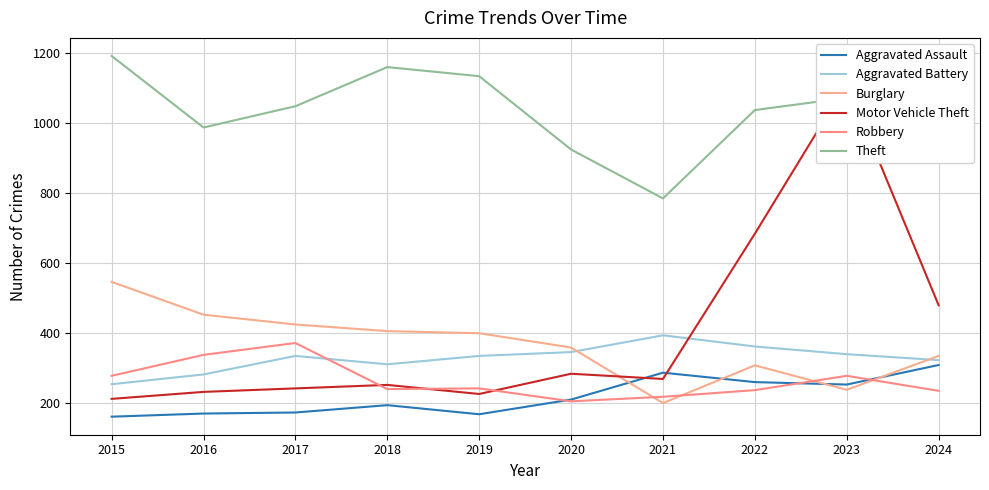

Count the number of categories in the chart.

10